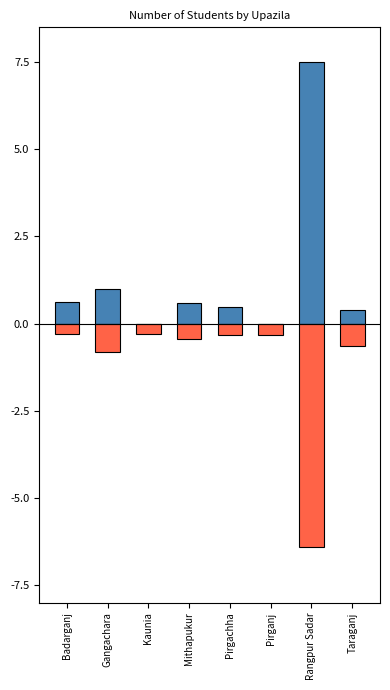

What is the maximum value for Female Students?

-0.3